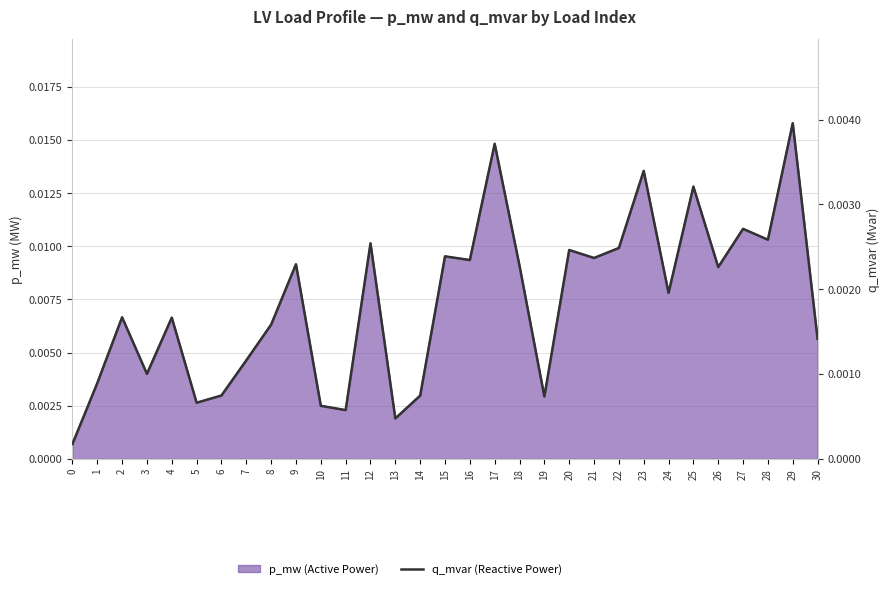

At which category does the chart reach its peak across all series?

29